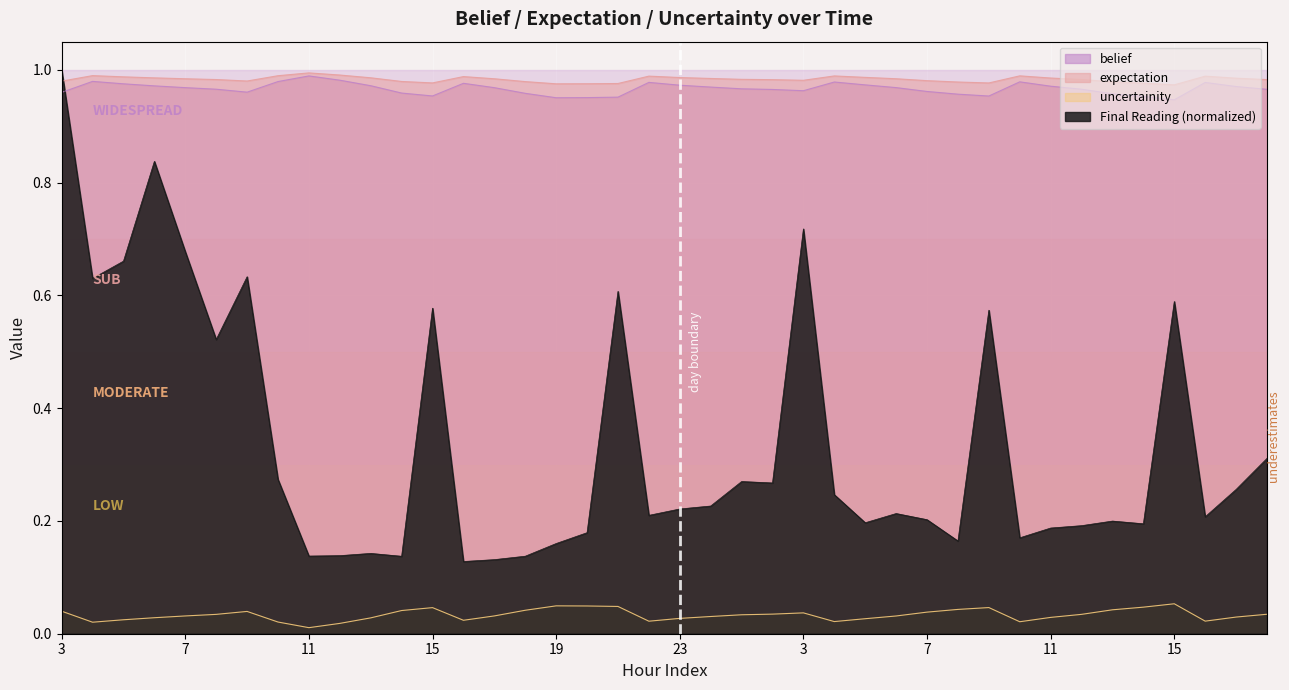

What is the sum of the expectation values at 17 and 9?

2.0